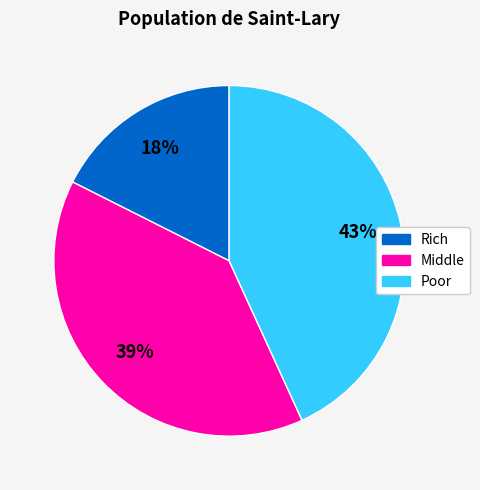

To the nearest percent, what is the combined percentage of Rich and Poor?

61%